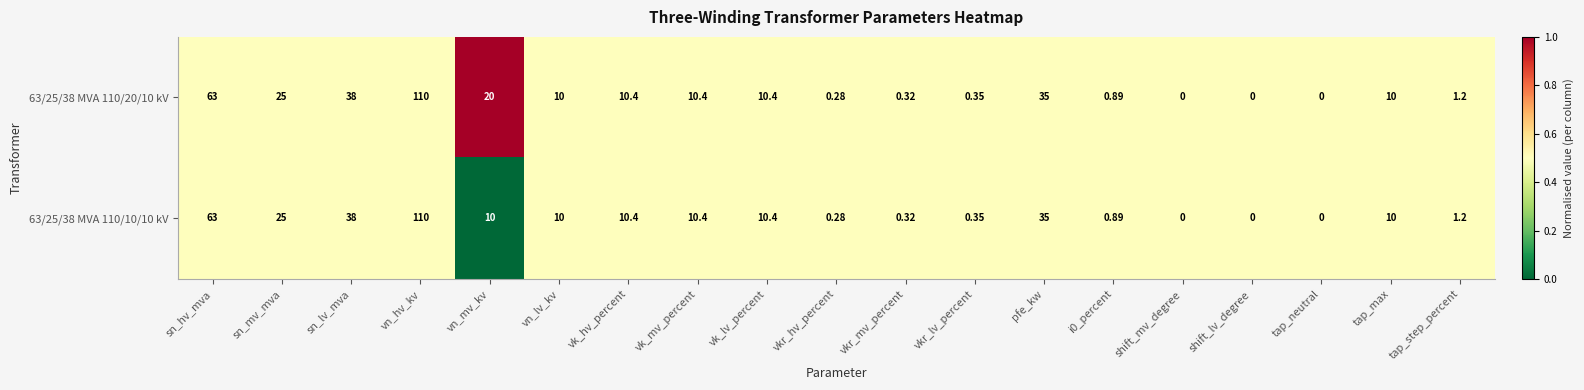

Which category has the highest value in the 63/25/38 MVA 110/20/10 kV series?

vn_hv_kv